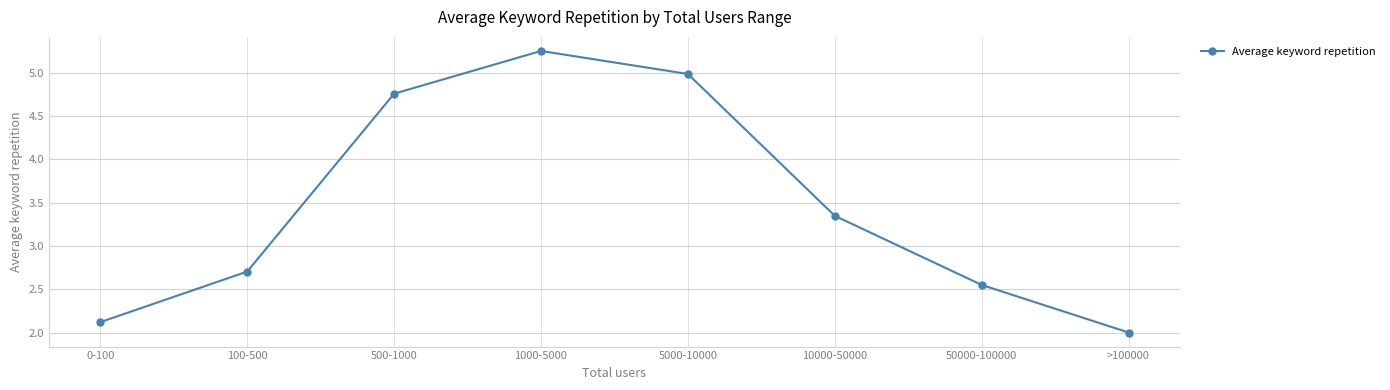

What is the difference between the second highest and minimum values?

3.0